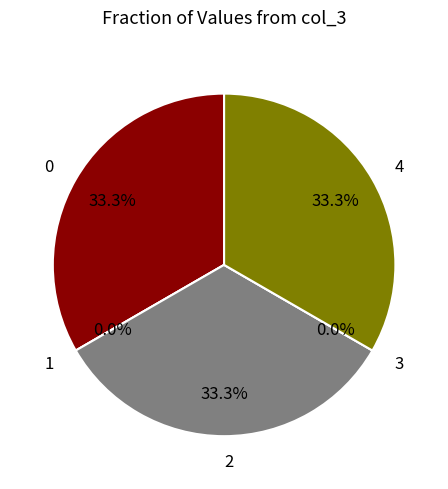

To the nearest percent, what is the average slice percentage?

20%